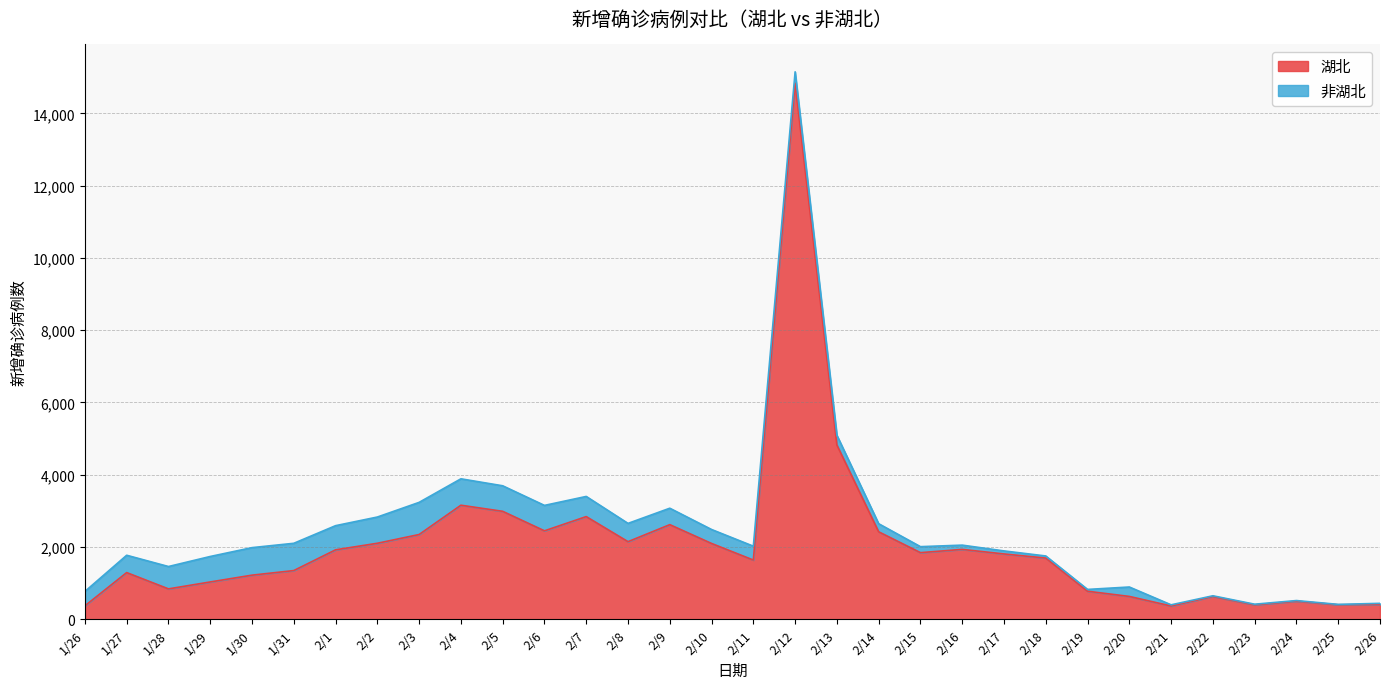

What is the minimum value shown in the chart?

366